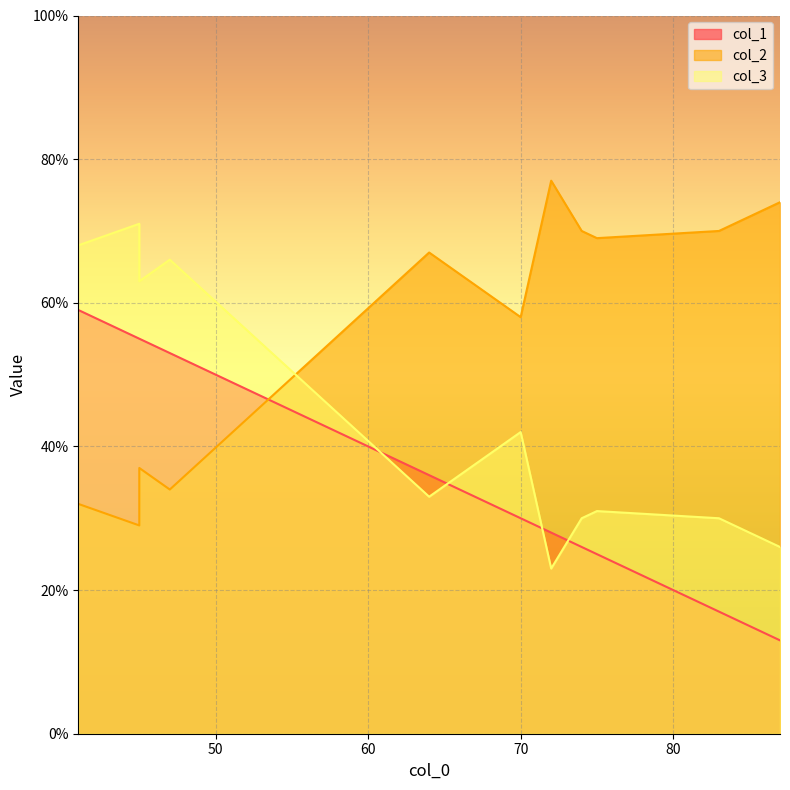

What is the total value across all series at 75?

125